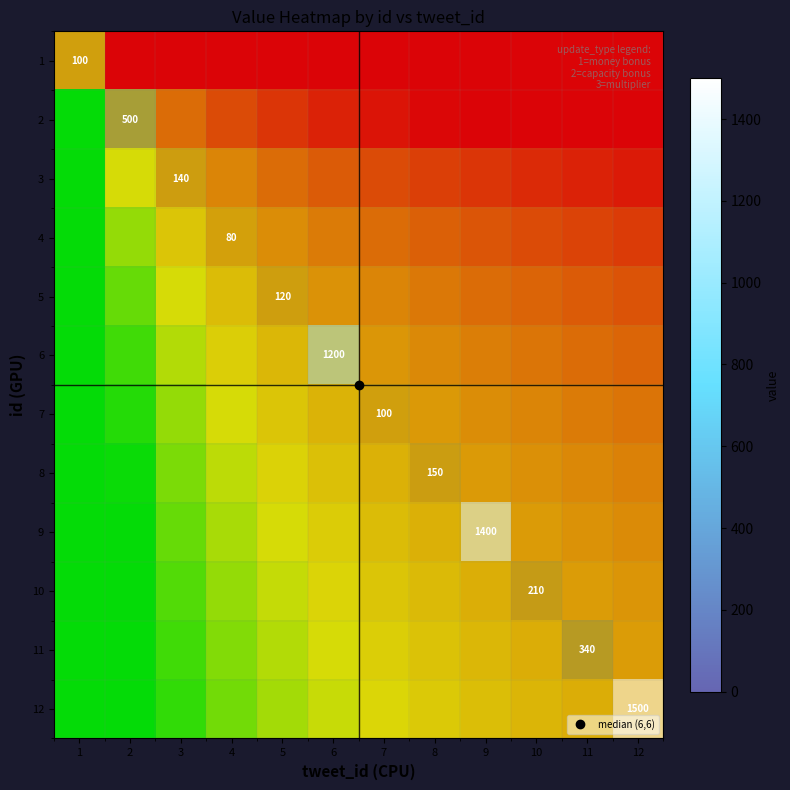

True or false: 7 has a value of 52 at 3.

False